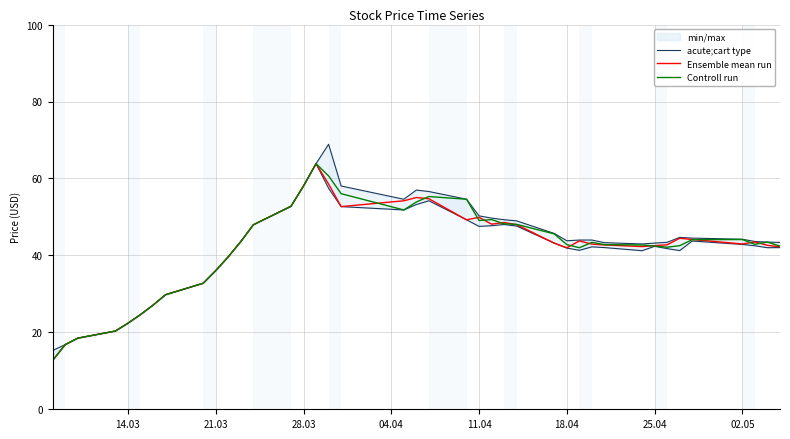

What is the smallest value displayed?

12.7